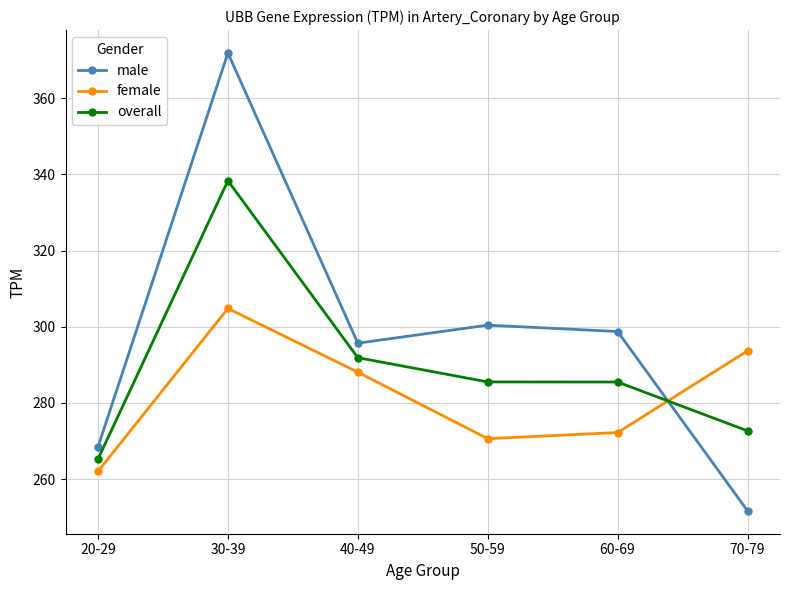

What is the greatest value displayed?

371.8